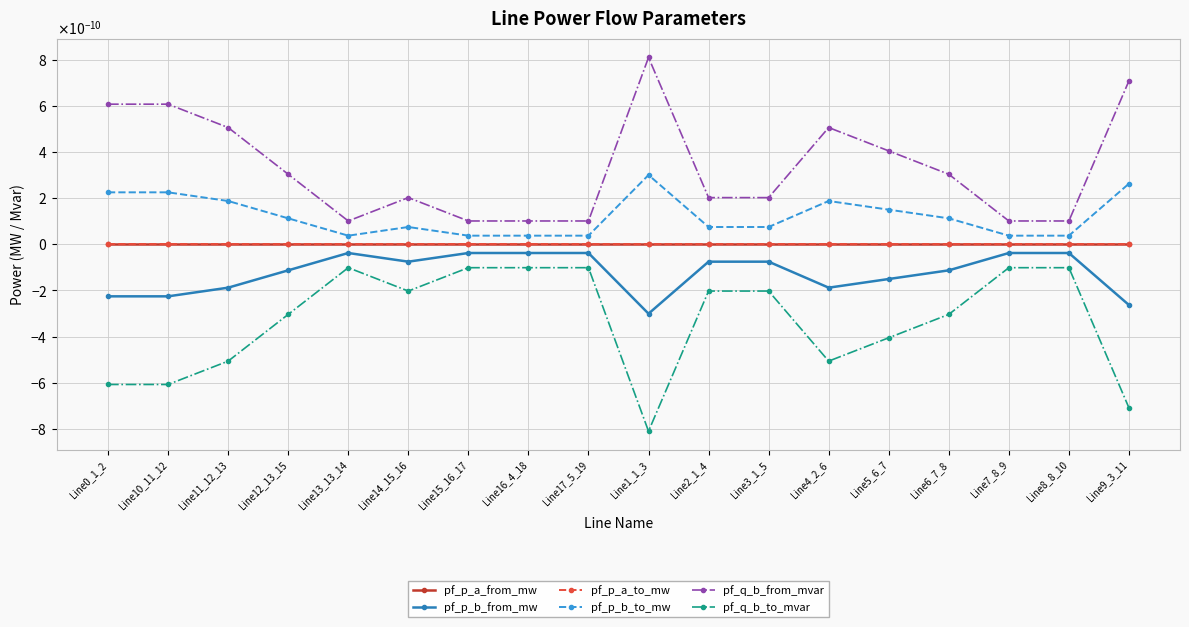

Which series has the largest total across all categories?

pf_q_b_from_mvar